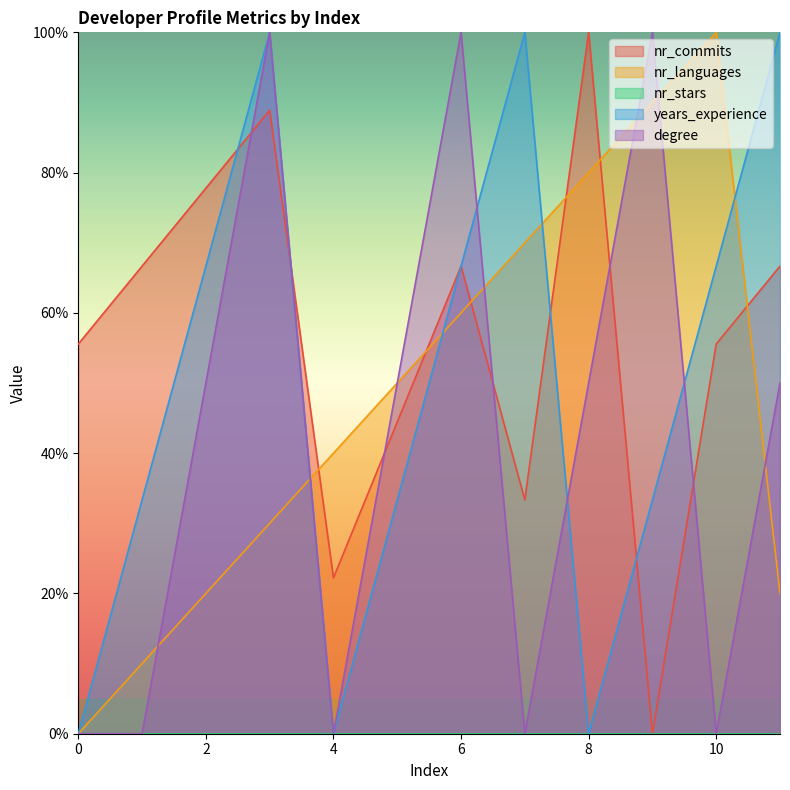

Where is the first local maximum for degree?

3